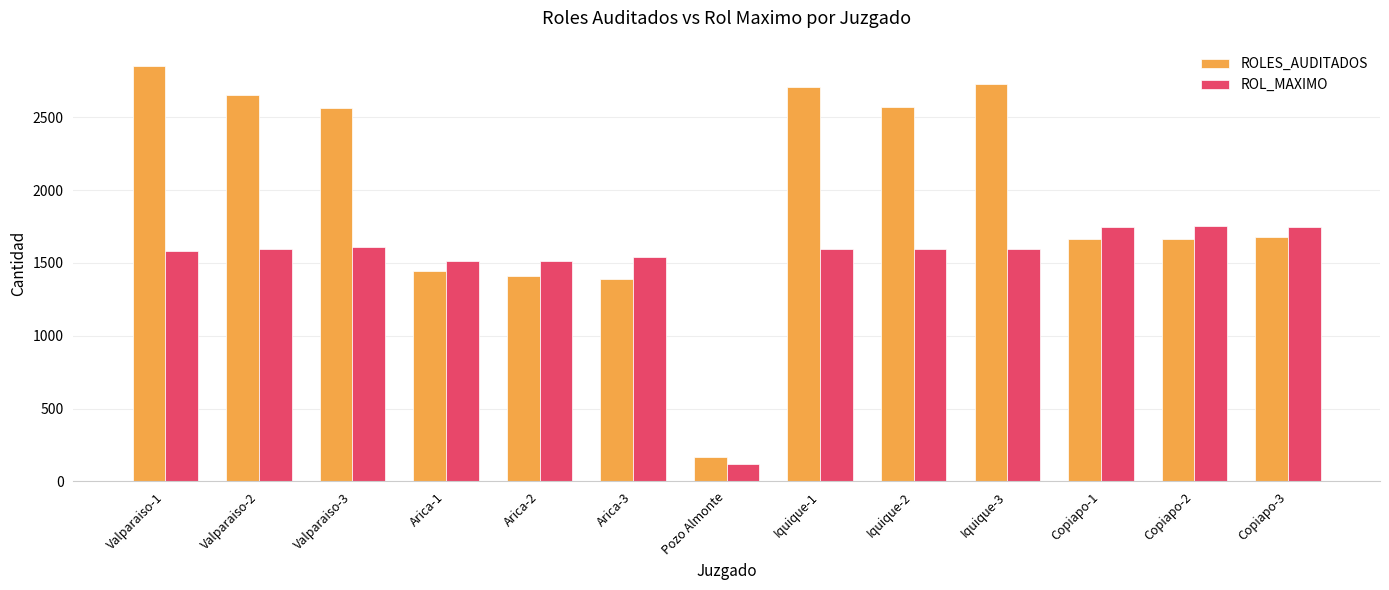

At which category is the sum across all series the highest?

Valparaiso-1